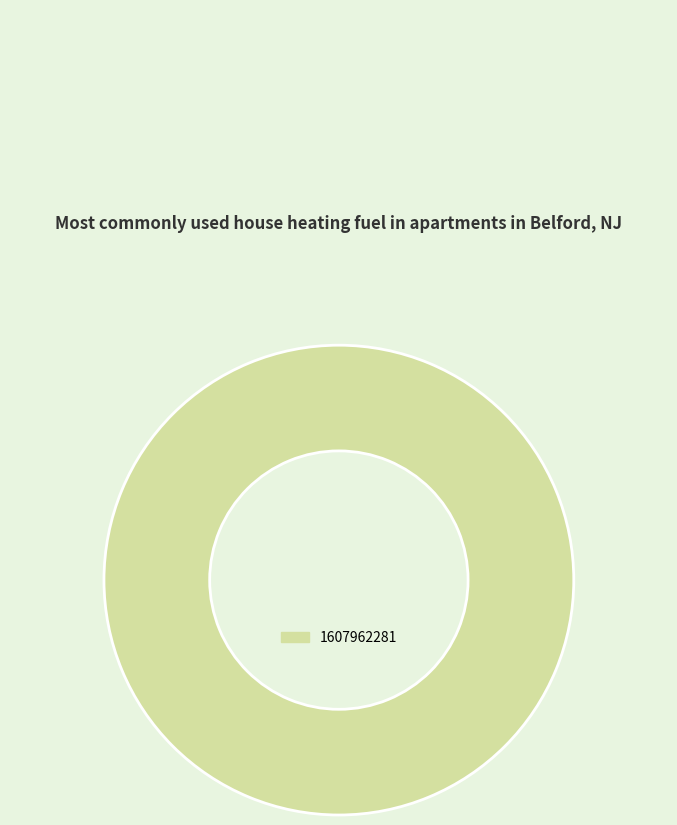

The 1607962281 slice represents 100% of the pie. True or false?

True